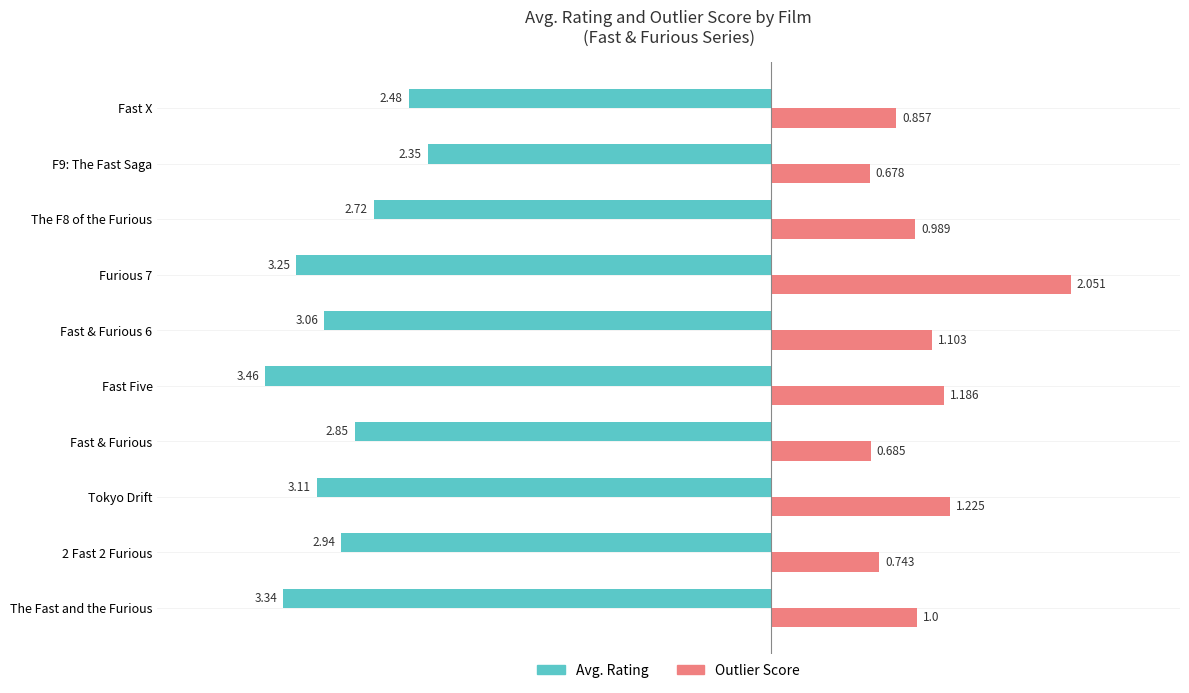

At which category does the chart reach its minimum across all series?

Fast Five